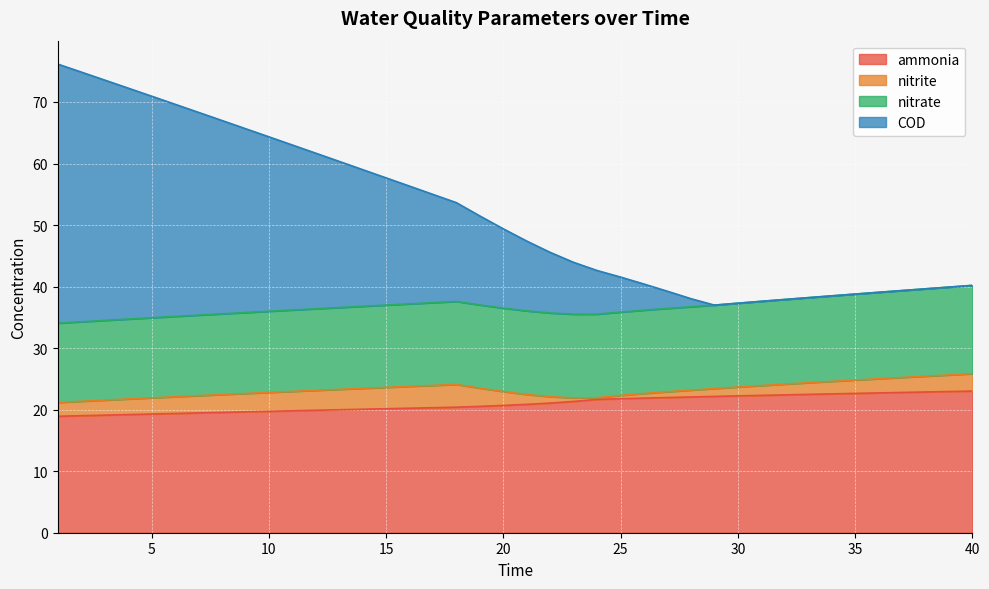

True or false: COD has more than 1 points higher than both neighbors.

False